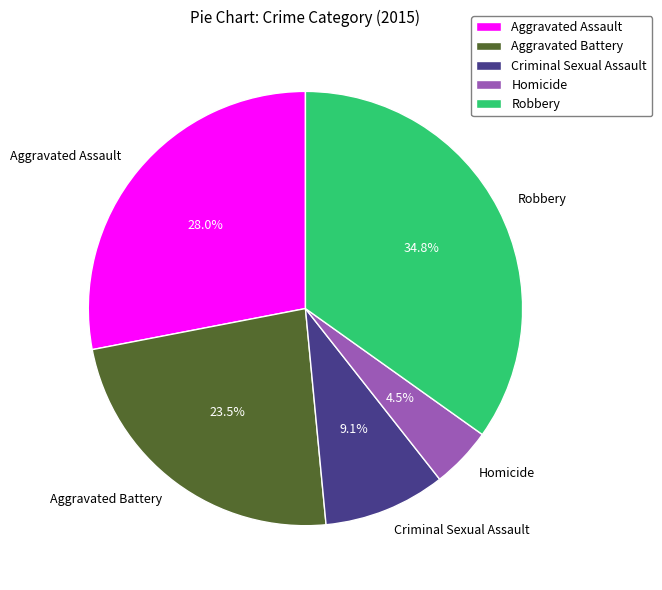

What percentage do Aggravated Assault and Criminal Sexual Assault together represent?

37.1%